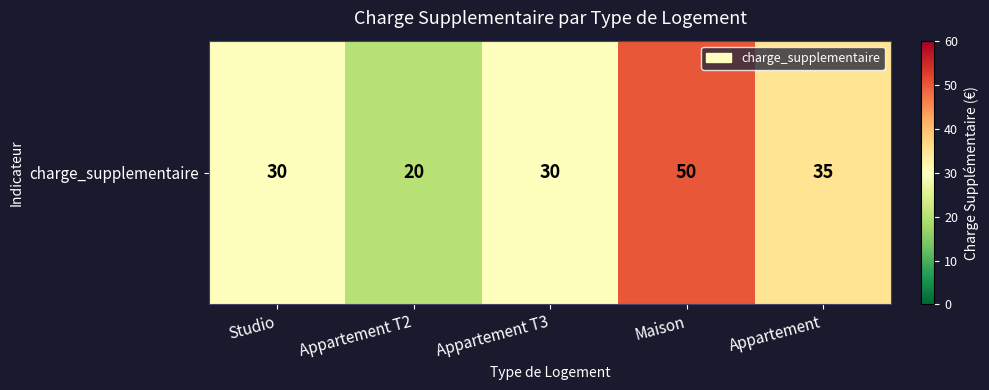

Reading left to right, what are all the values shown in this chart?

Studio=30	Appartement T2=20	Appartement T3=30	Maison=50	Appartement=35